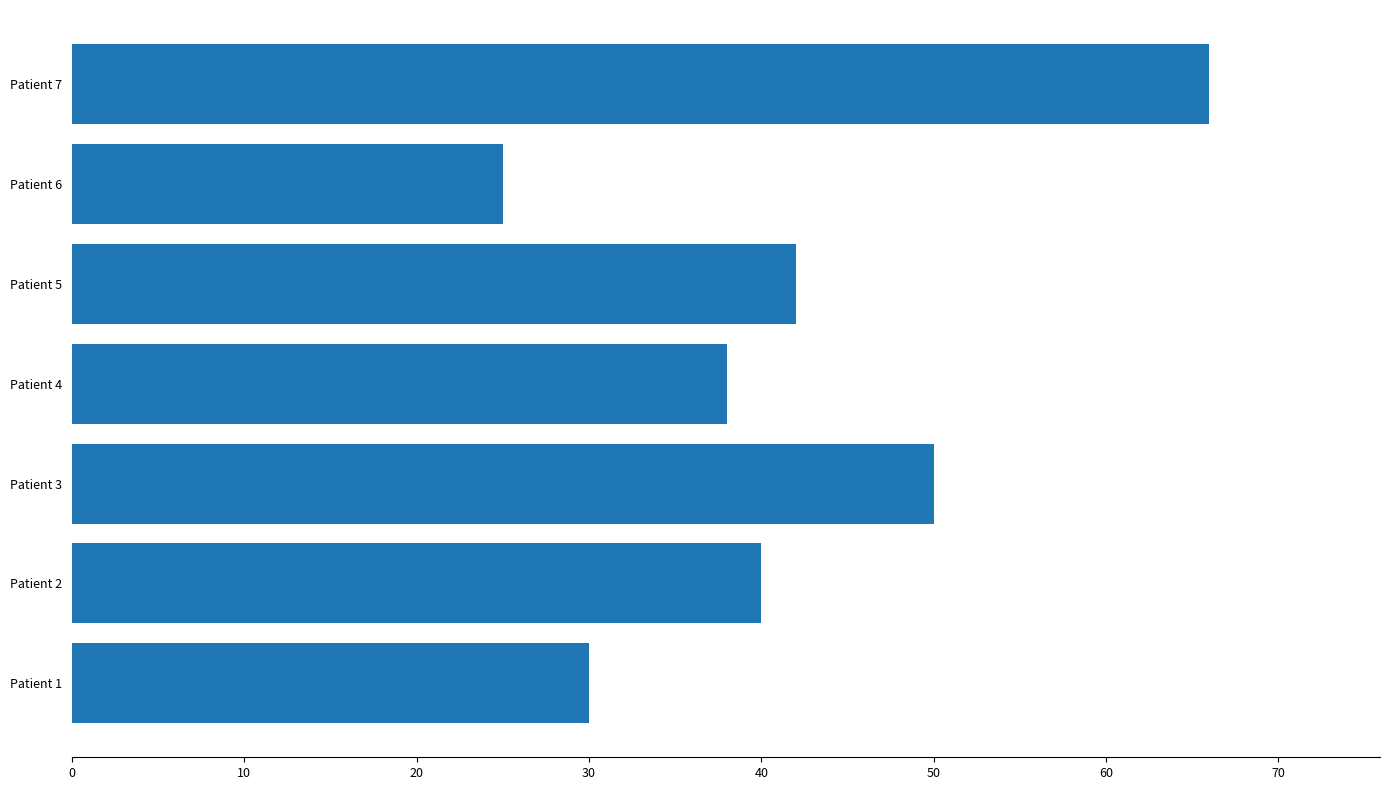

Which category has the lowest value across all series?

Patient 6